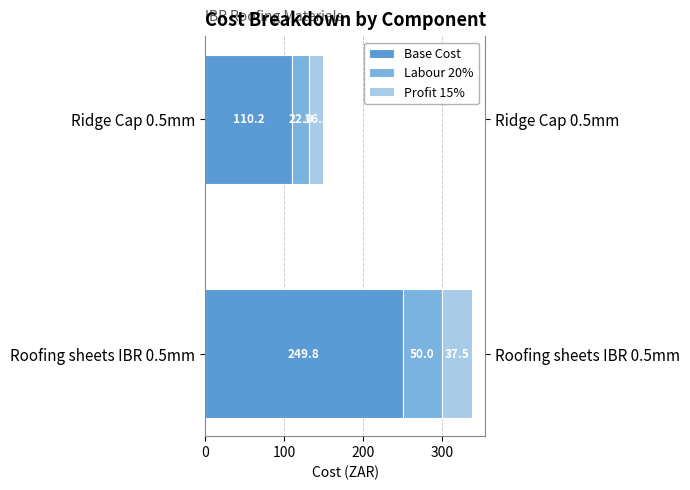

Reading left to right, transcribe all the data shown in this chart.

Base Cost: 249.8	110.2
Labour 20%: 50.0	22.0
Profit 15%: 37.5	16.5